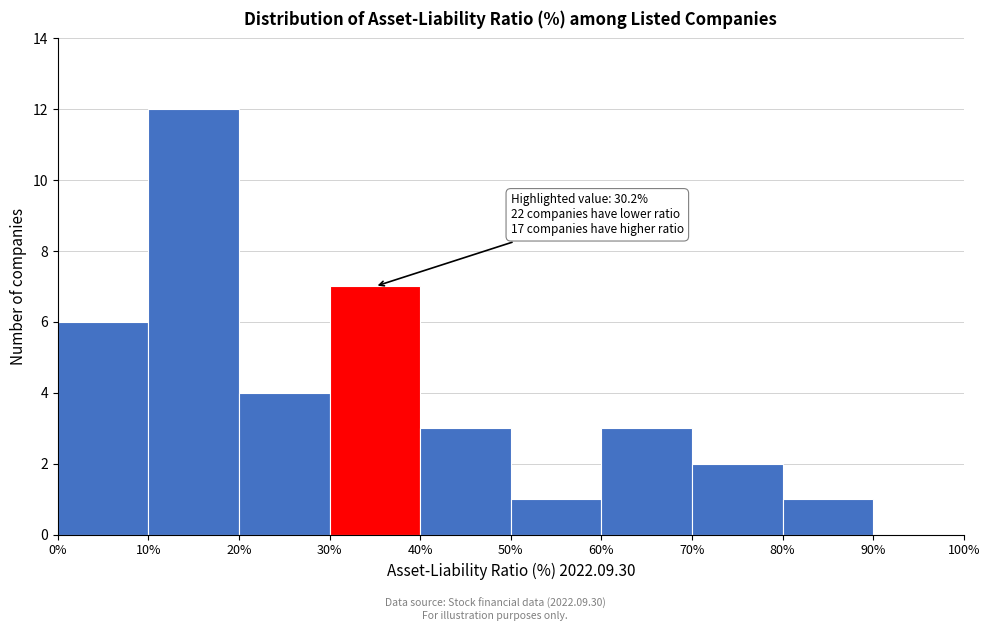

Which range on the x-axis has the tallest bar?

10% to 20%